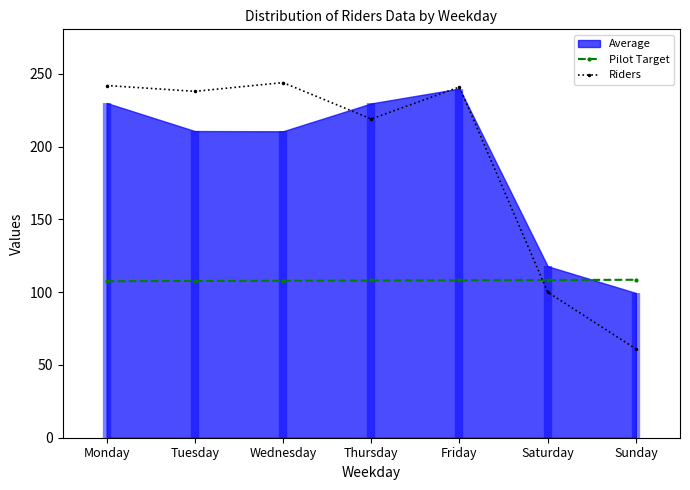

What is the value of the Pilot Target point at the 5th from the left?

108.2